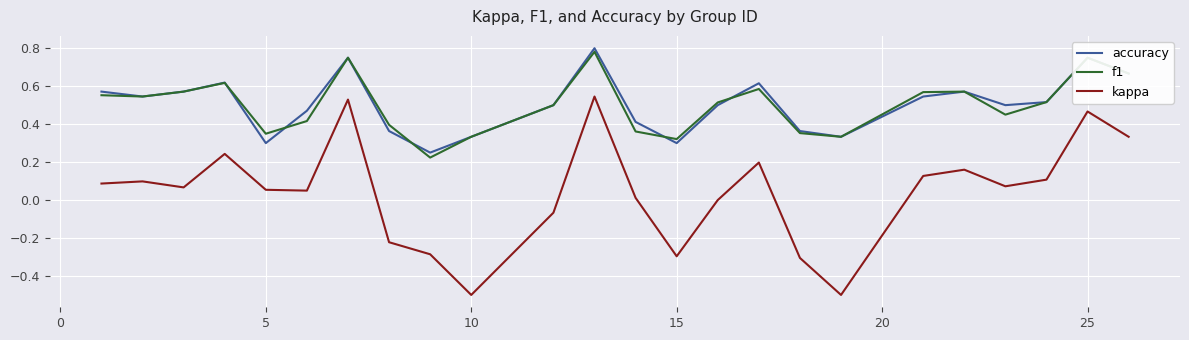

Which series has the largest range (max minus min)?

kappa